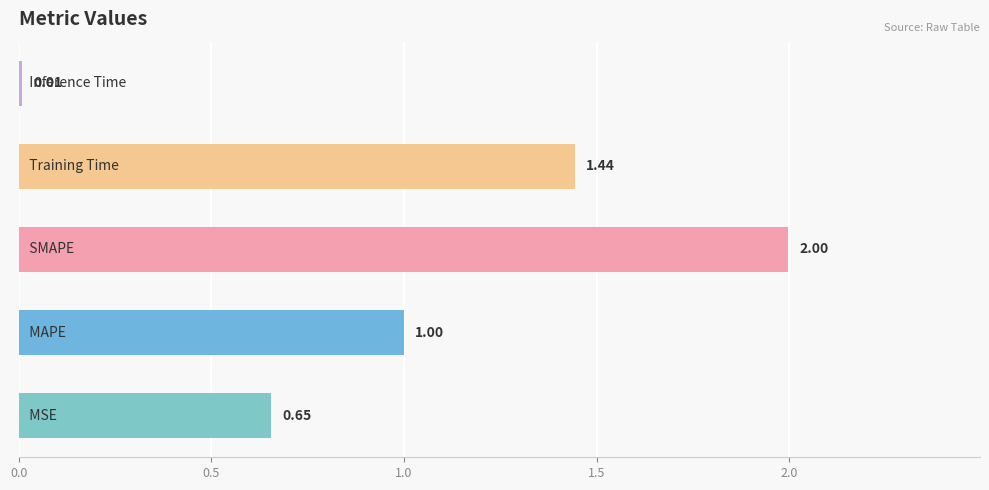

What is the difference between the maximum and minimum values?

2.0